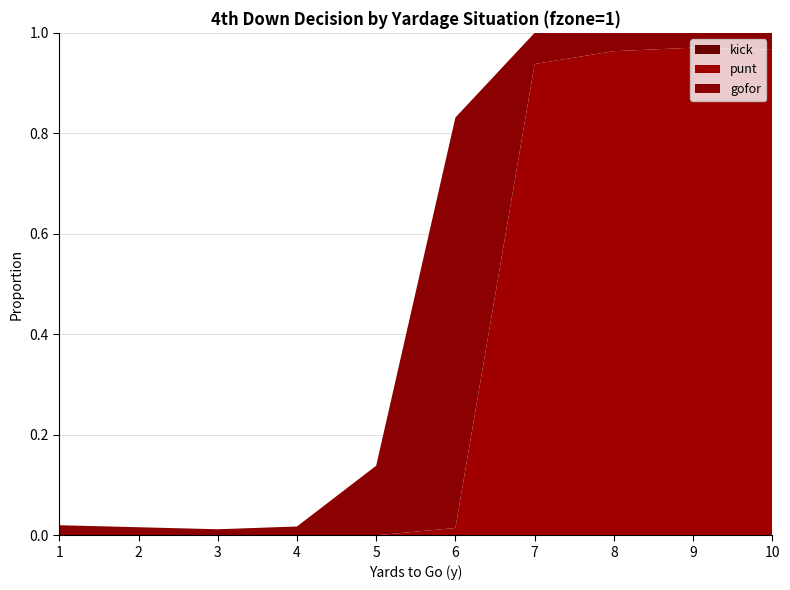

Reading right to left, list all the values displayed in this chart.

gofor: 10=0.0	9=0.0	8=0.0	7=0.1	6=0.8	5=0.1	4=0.0	3=0.0	2=0.0	1=0.0
punt: 10=1.0	9=1.0	8=1.0	7=0.9	6=0.0	5=0.0	4=0.0	3=0.0	2=0.0	1=0.0
kick: 10=0.0	9=0.0	8=0.0	7=0.0	6=0.0	5=0.0	4=0.0	3=0.0	2=0.0	1=0.0